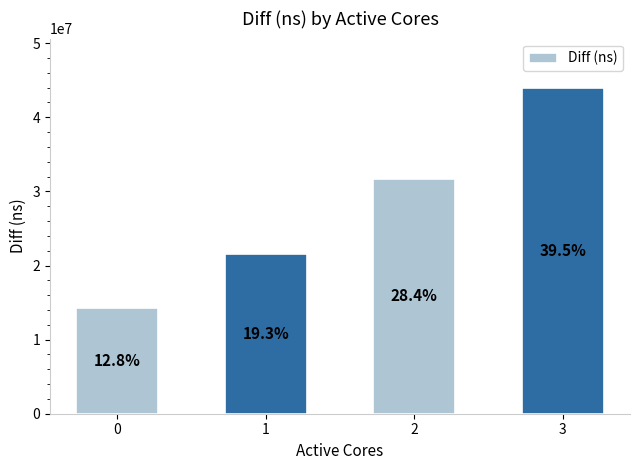

How many bars are there in total?

4